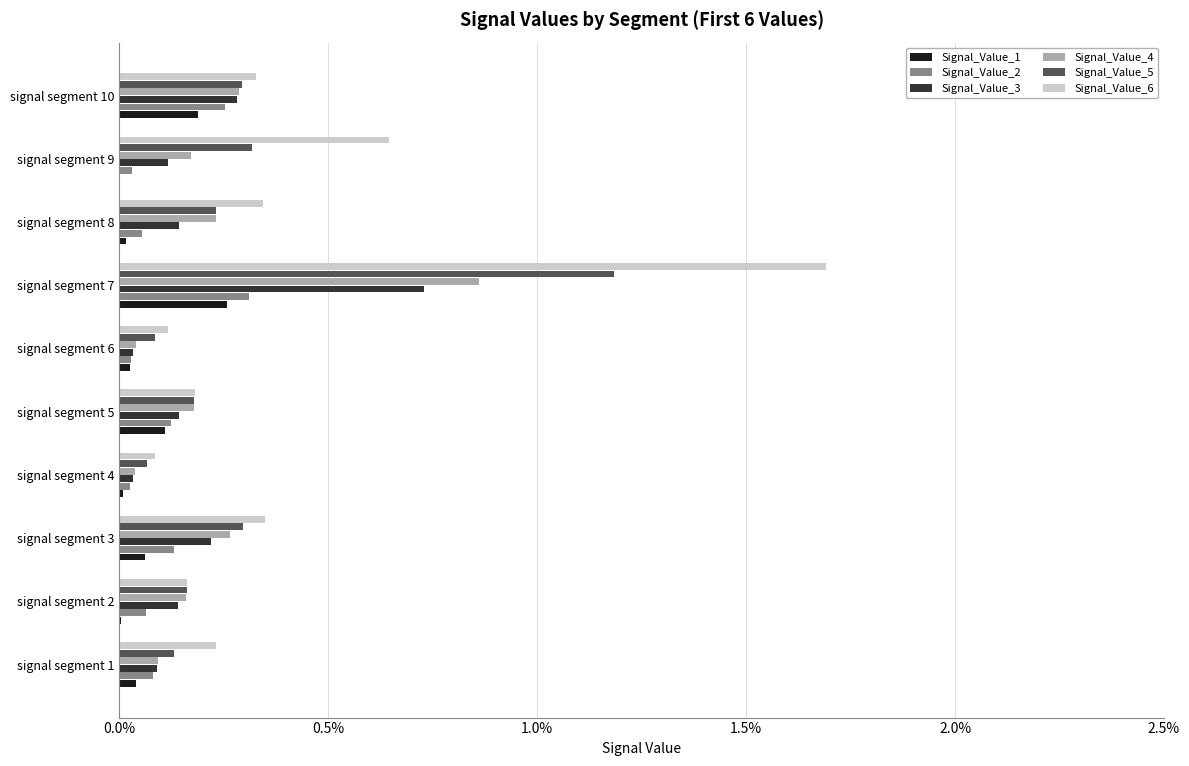

What are all the series names shown in the legend?

Signal_Value_1, Signal_Value_2, Signal_Value_3, Signal_Value_4, Signal_Value_5, Signal_Value_6